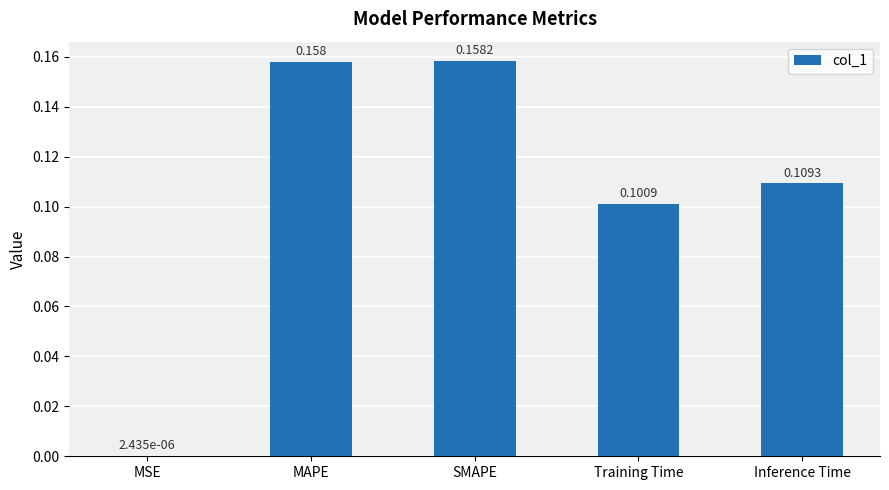

Which has a higher value, MAPE or MSE?

MAPE